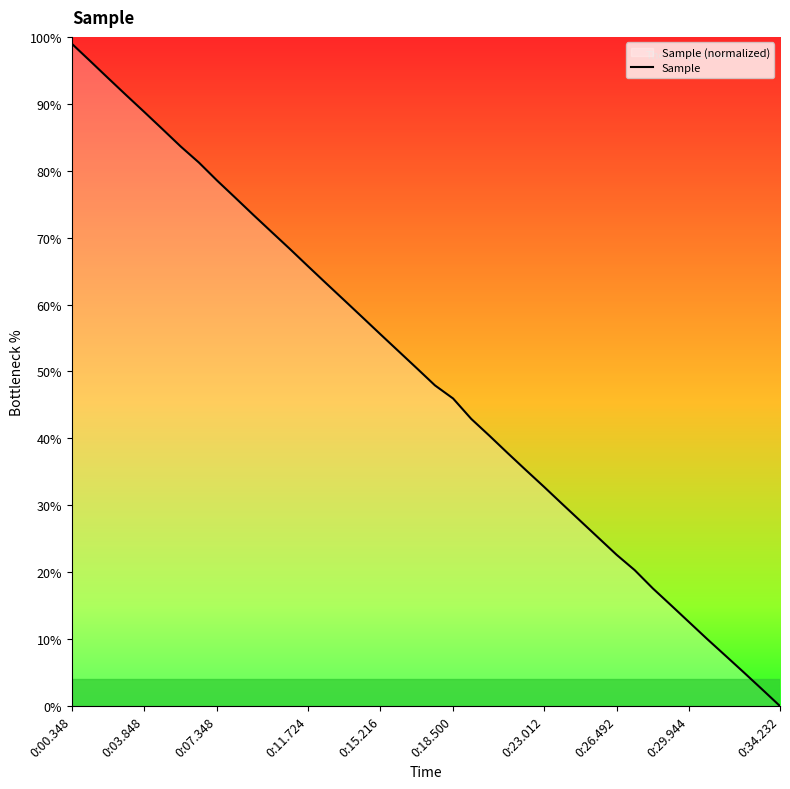

What is the difference between the values at 0:07.348 and 0:18.500?

32.6